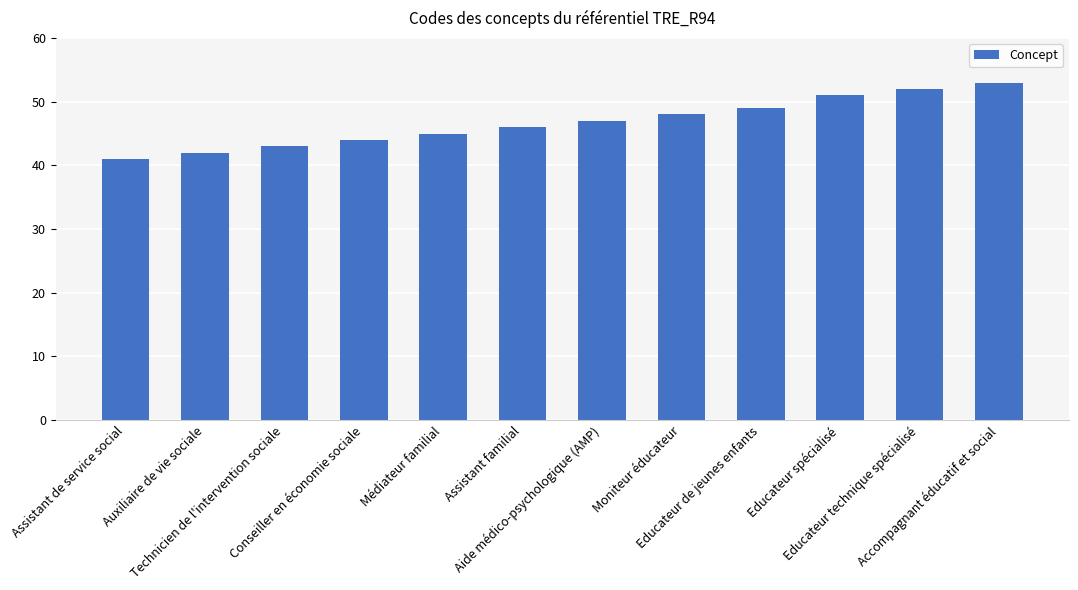

Between Auxiliaire de vie sociale and Conseiller en économie sociale, which is larger?

Conseiller en économie sociale